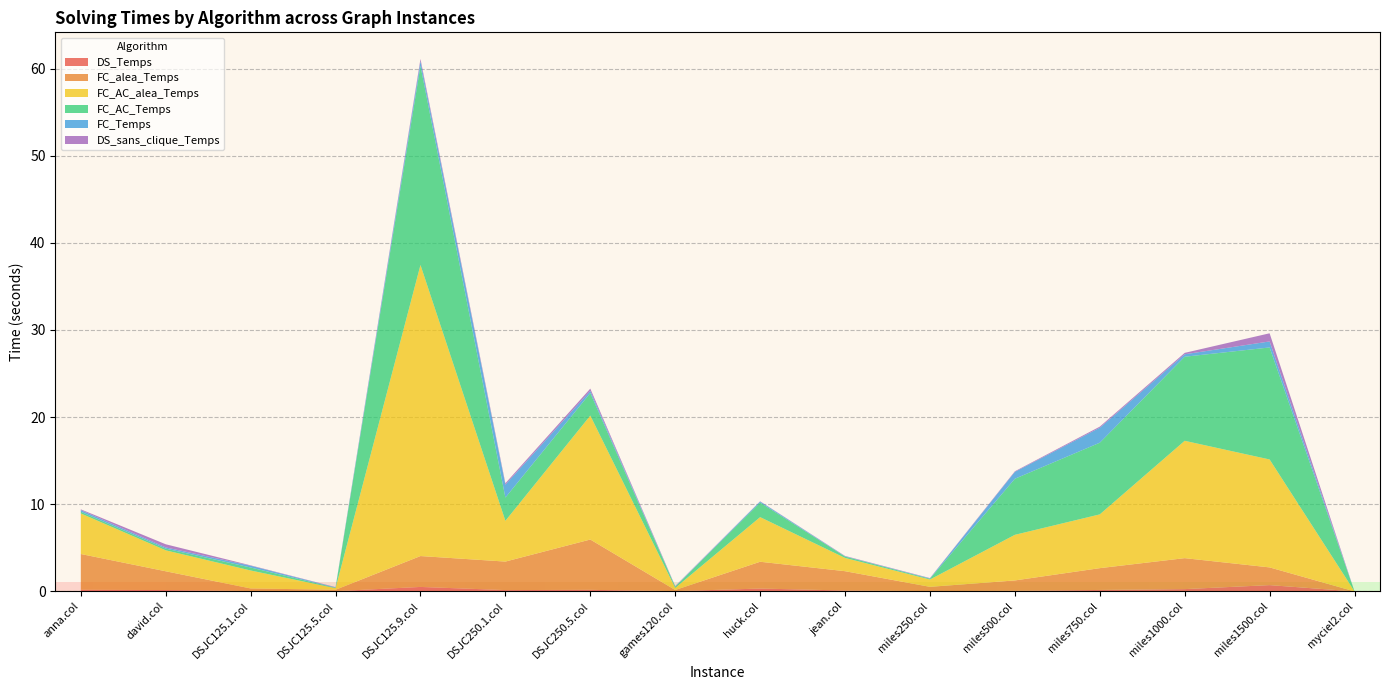

Reading left to right, extract all data points from this chart.

DS_Temps: 0.2	0.2	0.0	0.0	0.5	0.2	0.2	0.0	0.3	0.1	0.0	0.1	0.2	0.3	0.7	0.0
FC_alea_Temps: 4.1	2.2	0.3	0.2	3.5	3.3	5.8	0.1	3.1	2.2	0.5	1.2	2.5	3.6	2.0	0.0
FC_AC_alea_Temps: 4.7	2.4	2.1	0.2	33.4	4.7	14.2	0.2	5.1	1.5	0.8	5.2	6.2	13.5	12.4	0.0
FC_AC_Temps: 0.2	0.2	0.3	0.1	22.9	2.7	2.6	0.1	1.7	0.2	0.1	6.4	8.2	9.6	12.9	0.0
FC_Temps: 0.2	0.1	0.2	0.0	0.5	1.5	0.3	0.0	0.1	0.0	0.0	0.8	1.7	0.3	0.7	0.0
DS_sans_clique_Temps: 0.1	0.4	0.0	0.0	0.3	0.2	0.3	0.0	0.0	0.0	0.0	0.1	0.1	0.2	0.9	0.0